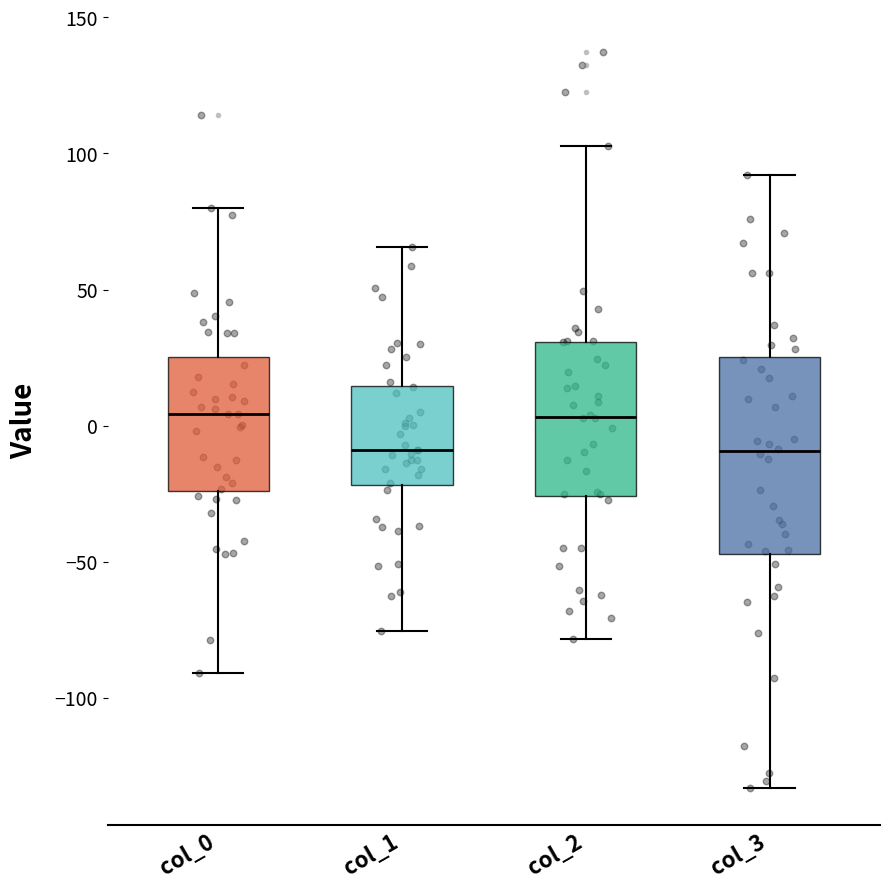

Reading left to right, read every box against the y-axis: the position of its median line, the range the box covers, and the ends of its whiskers. The values are not printed on the chart, so give them approximately, as read against the axis.

col_0: median 5, box -25 to 25, whiskers -90 to 80
col_1: median -10, box -20 to 15, whiskers -75 to 65
col_2: median 5, box -25 to 30, whiskers -80 to 105
col_3: median -10, box -45 to 25, whiskers -135 to 90